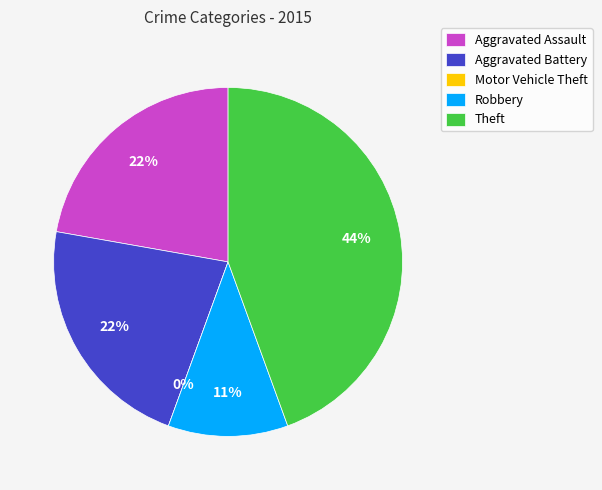

Is it true that Motor Vehicle Theft is 1% of the pie?

False